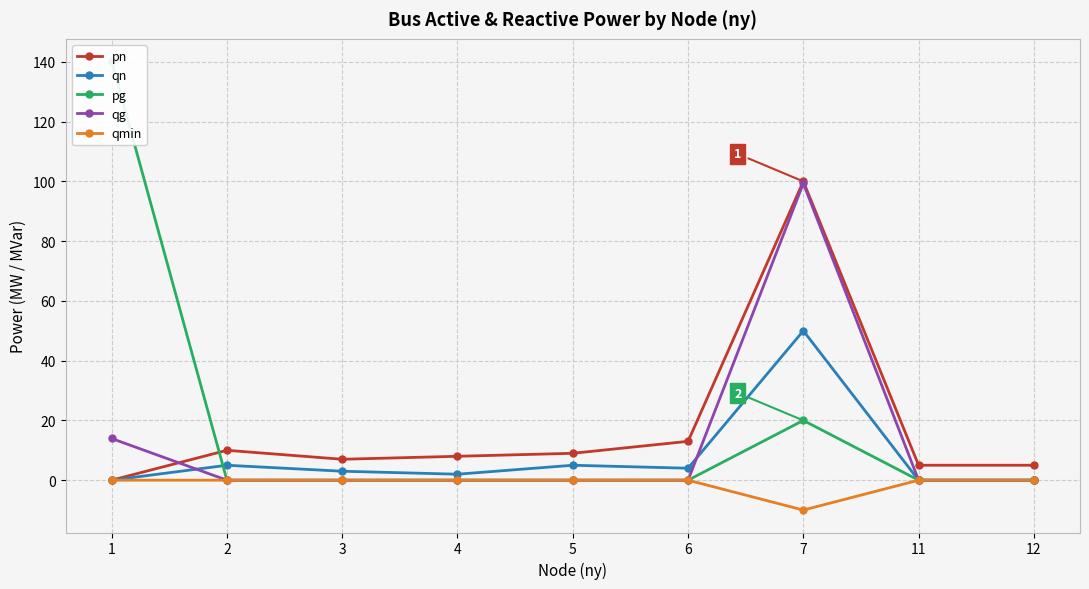

Which label corresponds to the largest value in the chart?

1